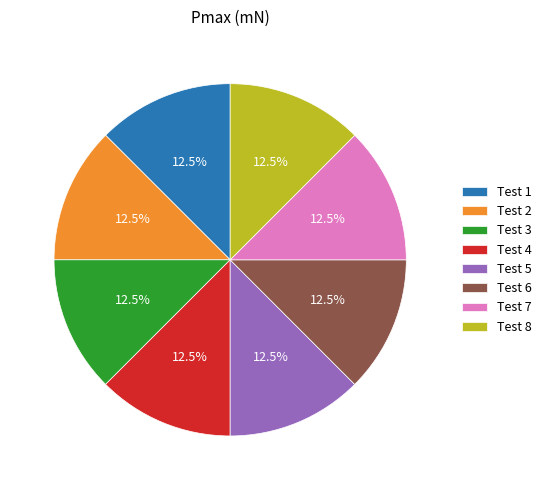

Do Test 5 and Test 3 together represent more than half of the pie?

No